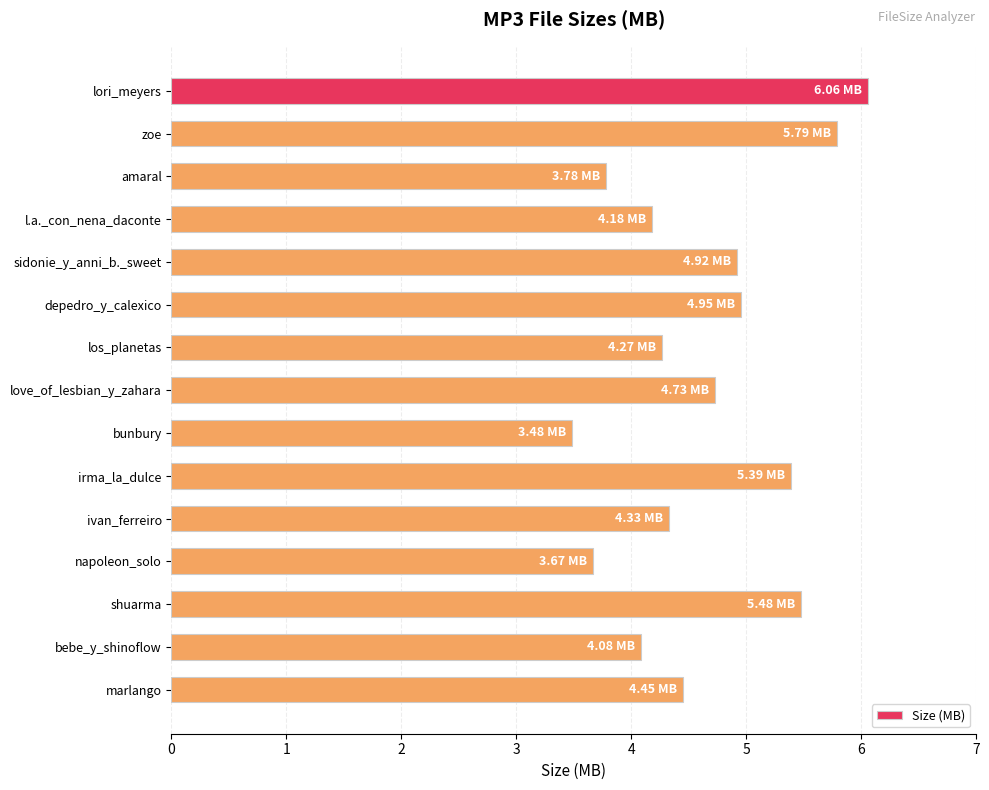

What is the change in value from los_planetas to marlango?

+0.2